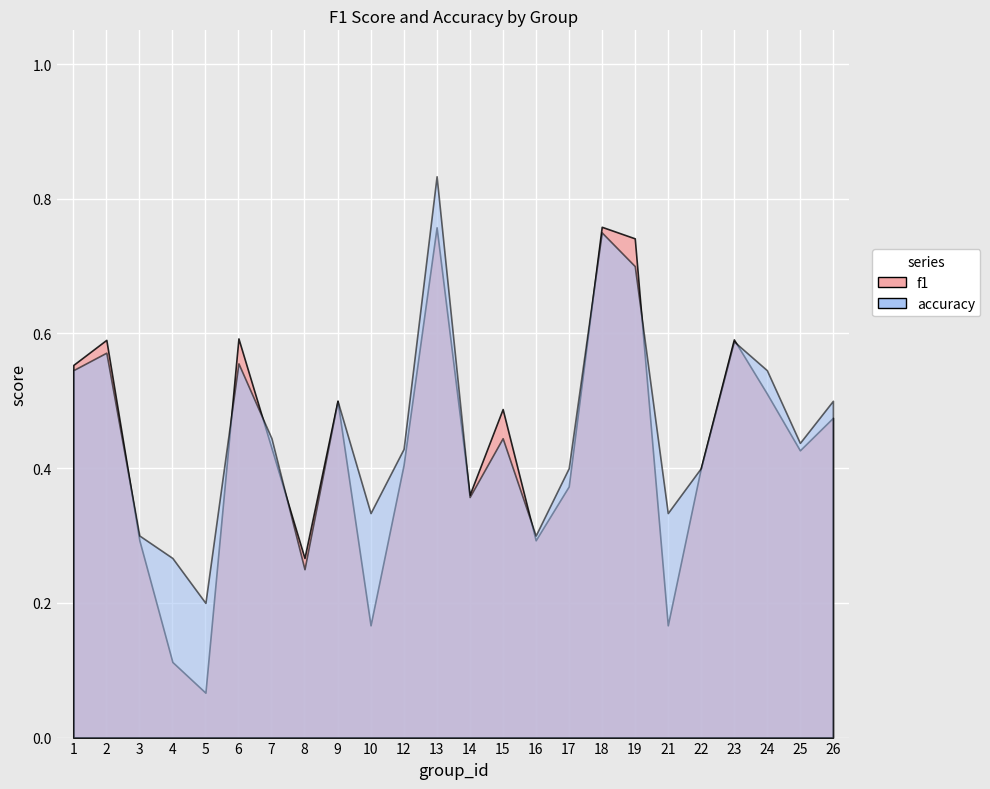

Read the accuracy value at 2.

0.6